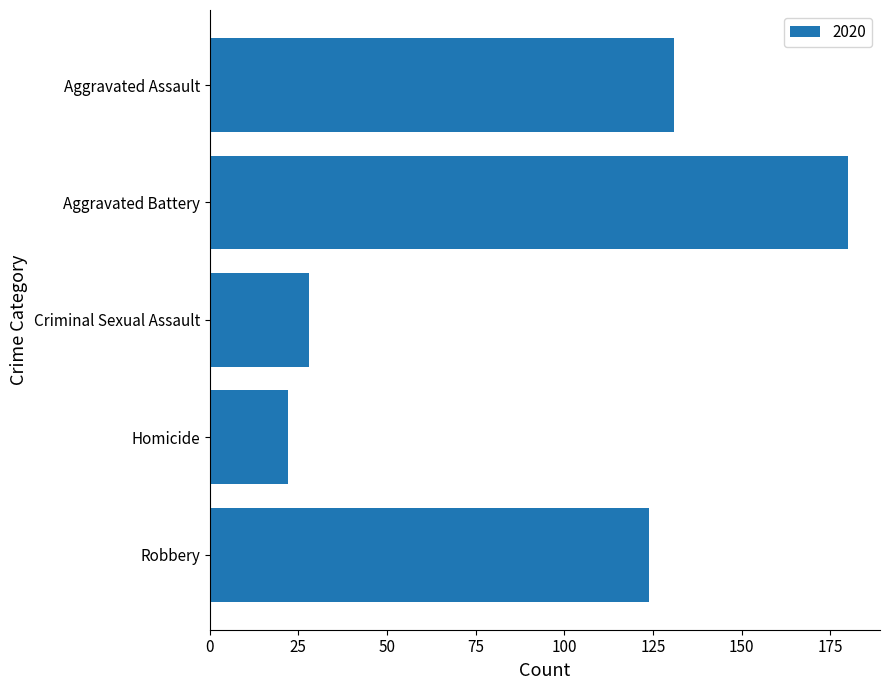

At which category does the chart reach its peak across all series?

Aggravated Battery